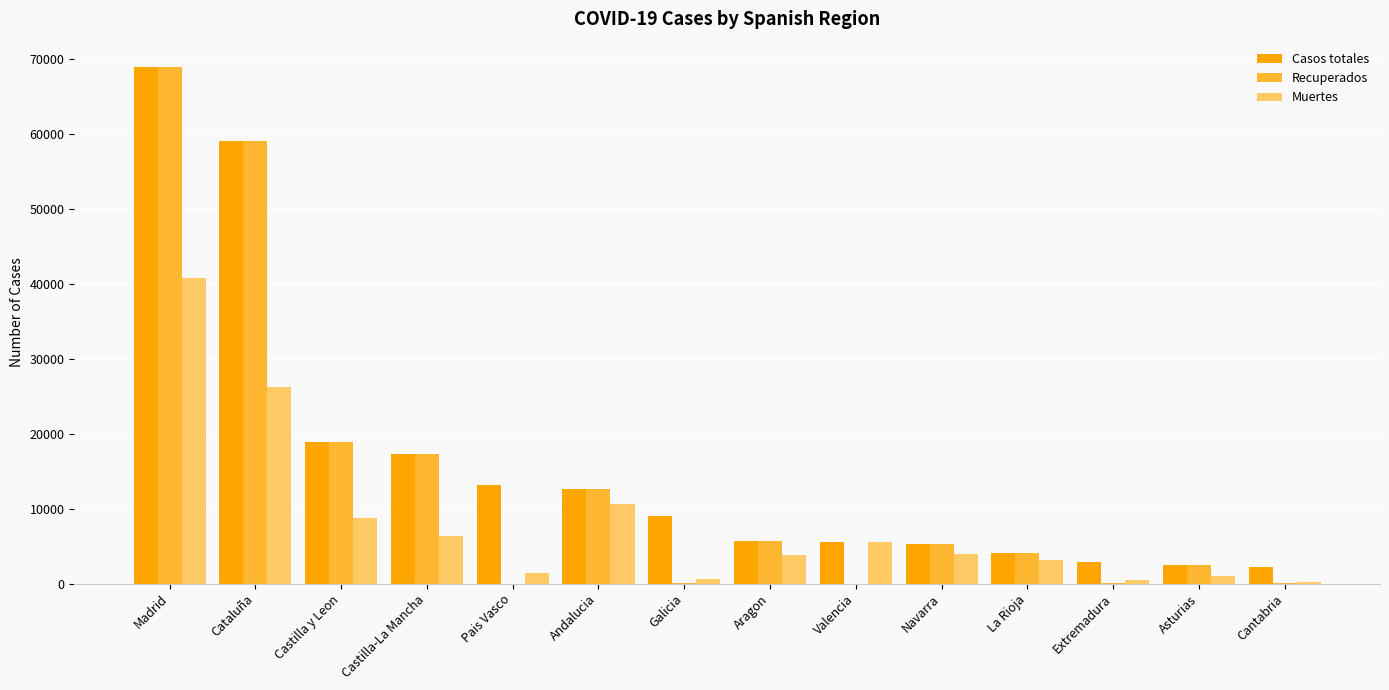

How many groups of bars are there?

14